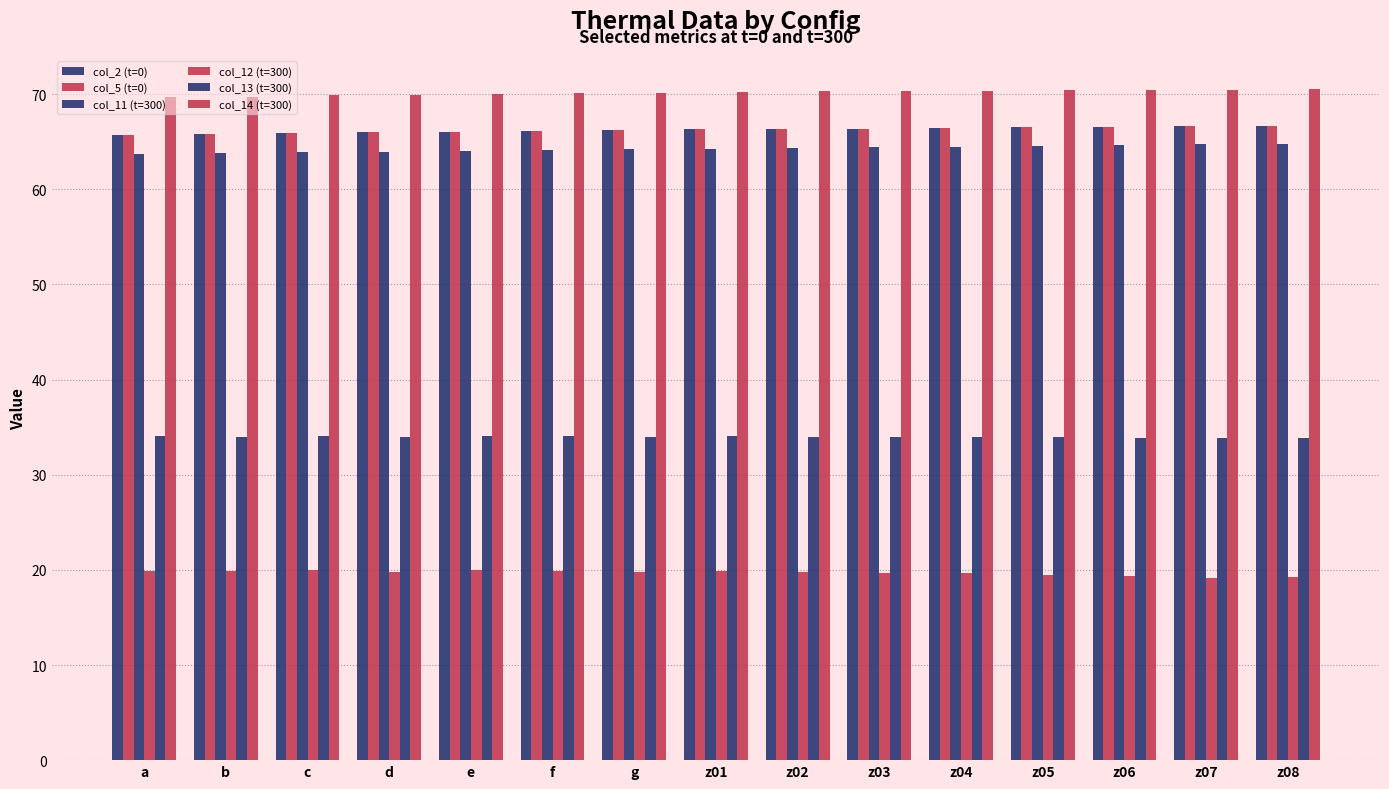

How many series are shown in this chart?

6